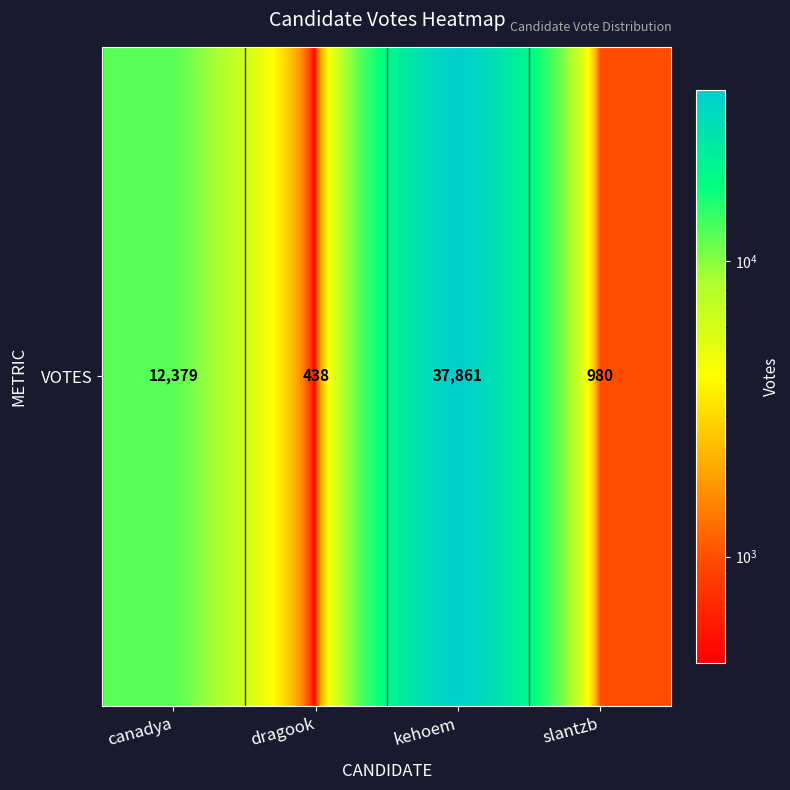

What is the change in value from dragook to kehoem?

+37423